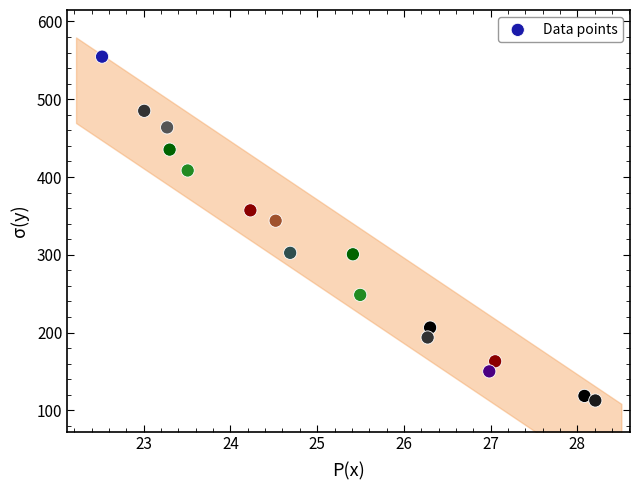

What Y value in the scatter plot is closest to 333?

343.8